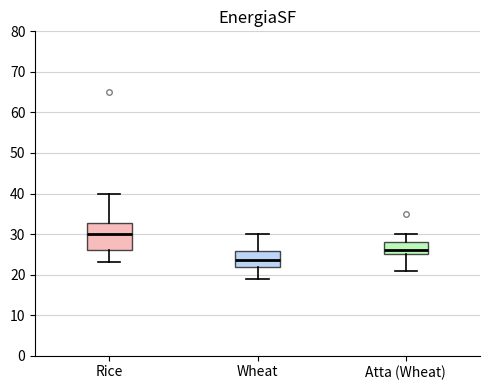

Which box has the highest median line?

Rice